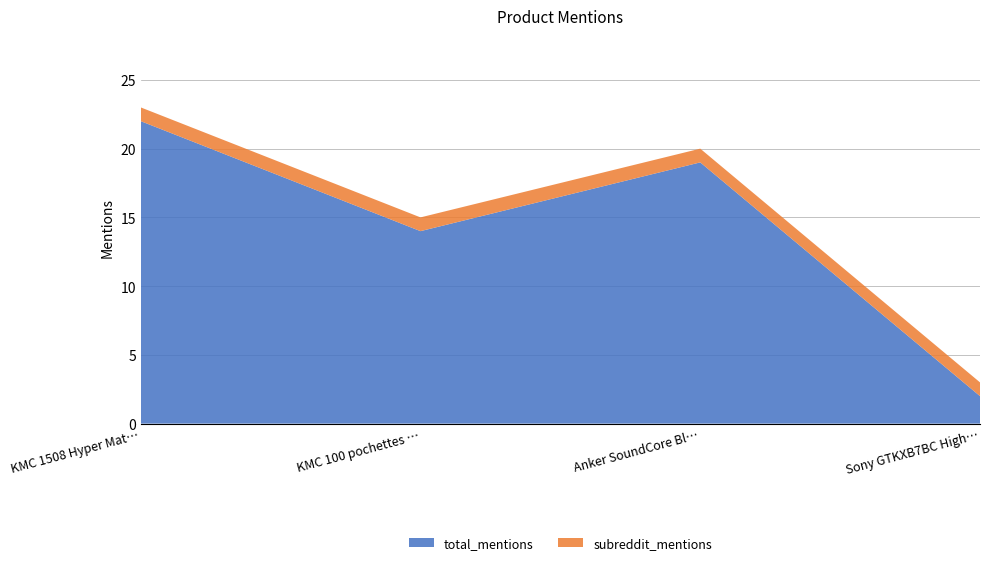

Reading left to right, transcribe all the data shown in this chart.

total_mentions: KMC 1508 Hyper Matte Sleeves=22	KMC 100 pochettes Card Barrier=14	Anker SoundCore Bluetooth Speaker=19	Sony GTKXB7BC High Power Audio=2
subreddit_mentions: KMC 1508 Hyper Matte Sleeves=1	KMC 100 pochettes Card Barrier=1	Anker SoundCore Bluetooth Speaker=1	Sony GTKXB7BC High Power Audio=1